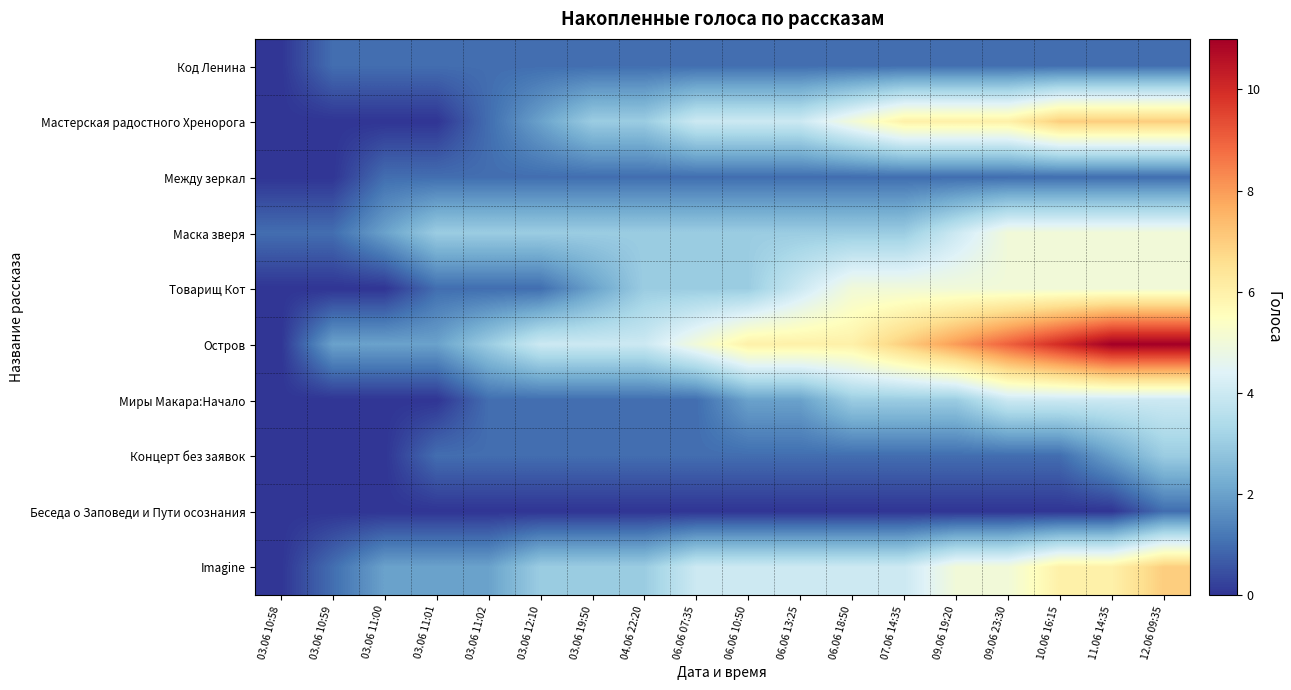

Reading left to right, what are all the values shown in this chart?

Код Ленина: 03.06 10:58=0	03.06 10:59=1	03.06 11:00=1	03.06 11:01=1	03.06 11:02=1	03.06 12:10=1	03.06 19:50=1	04.06 22:20=1	06.06 07:35=1	06.06 10:50=1	06.06 13:25=1	06.06 18:50=1	07.06 14:35=1	09.06 19:20=1	09.06 23:30=1	10.06 16:15=1	11.06 14:35=1	12.06 09:35=1
Мастерская радостного Хренорога: 03.06 10:58=0	03.06 10:59=0	03.06 11:00=0	03.06 11:01=0	03.06 11:02=1	03.06 12:10=2	03.06 19:50=3	04.06 22:20=3	06.06 07:35=4	06.06 10:50=4	06.06 13:25=4	06.06 18:50=5	07.06 14:35=6	09.06 19:20=6	09.06 23:30=6	10.06 16:15=7	11.06 14:35=7	12.06 09:35=7
Между зеркал: 03.06 10:58=0	03.06 10:59=0	03.06 11:00=1	03.06 11:01=1	03.06 11:02=1	03.06 12:10=1	03.06 19:50=1	04.06 22:20=1	06.06 07:35=1	06.06 10:50=1	06.06 13:25=1	06.06 18:50=1	07.06 14:35=1	09.06 19:20=1	09.06 23:30=1	10.06 16:15=1	11.06 14:35=1	12.06 09:35=1
Маска зверя: 03.06 10:58=1	03.06 10:59=1	03.06 11:00=2	03.06 11:01=3	03.06 11:02=3	03.06 12:10=3	03.06 19:50=3	04.06 22:20=3	06.06 07:35=3	06.06 10:50=3	06.06 13:25=3	06.06 18:50=3	07.06 14:35=3	09.06 19:20=4	09.06 23:30=5	10.06 16:15=5	11.06 14:35=5	12.06 09:35=5
Товарищ Кот: 03.06 10:58=0	03.06 10:59=0	03.06 11:00=0	03.06 11:01=1	03.06 11:02=1	03.06 12:10=1	03.06 19:50=2	04.06 22:20=3	06.06 07:35=3	06.06 10:50=3	06.06 13:25=4	06.06 18:50=5	07.06 14:35=5	09.06 19:20=5	09.06 23:30=5	10.06 16:15=5	11.06 14:35=5	12.06 09:35=5
Остров: 03.06 10:58=0	03.06 10:59=2	03.06 11:00=2	03.06 11:01=2	03.06 11:02=3	03.06 12:10=4	03.06 19:50=4	04.06 22:20=4	06.06 07:35=5	06.06 10:50=6	06.06 13:25=6	06.06 18:50=6	07.06 14:35=7	09.06 19:20=8	09.06 23:30=9	10.06 16:15=10	11.06 14:35=11	12.06 09:35=11
Миры Макара:Начало: 03.06 10:58=0	03.06 10:59=0	03.06 11:00=0	03.06 11:01=0	03.06 11:02=1	03.06 12:10=1	03.06 19:50=1	04.06 22:20=1	06.06 07:35=1	06.06 10:50=2	06.06 13:25=2	06.06 18:50=3	07.06 14:35=3	09.06 19:20=3	09.06 23:30=4	10.06 16:15=4	11.06 14:35=4	12.06 09:35=4
Концерт без заявок: 03.06 10:58=0	03.06 10:59=0	03.06 11:00=0	03.06 11:01=1	03.06 11:02=1	03.06 12:10=1	03.06 19:50=1	04.06 22:20=1	06.06 07:35=1	06.06 10:50=1	06.06 13:25=1	06.06 18:50=1	07.06 14:35=1	09.06 19:20=1	09.06 23:30=1	10.06 16:15=1	11.06 14:35=2	12.06 09:35=3
Беседа о Заповеди и Пути осознания: 03.06 10:58=0	03.06 10:59=0	03.06 11:00=0	03.06 11:01=0	03.06 11:02=0	03.06 12:10=0	03.06 19:50=0	04.06 22:20=0	06.06 07:35=0	06.06 10:50=0	06.06 13:25=0	06.06 18:50=0	07.06 14:35=0	09.06 19:20=0	09.06 23:30=0	10.06 16:15=0	11.06 14:35=0	12.06 09:35=1
Imagine: 03.06 10:58=0	03.06 10:59=1	03.06 11:00=2	03.06 11:01=2	03.06 11:02=2	03.06 12:10=3	03.06 19:50=3	04.06 22:20=3	06.06 07:35=4	06.06 10:50=4	06.06 13:25=4	06.06 18:50=4	07.06 14:35=4	09.06 19:20=5	09.06 23:30=5	10.06 16:15=6	11.06 14:35=6	12.06 09:35=7